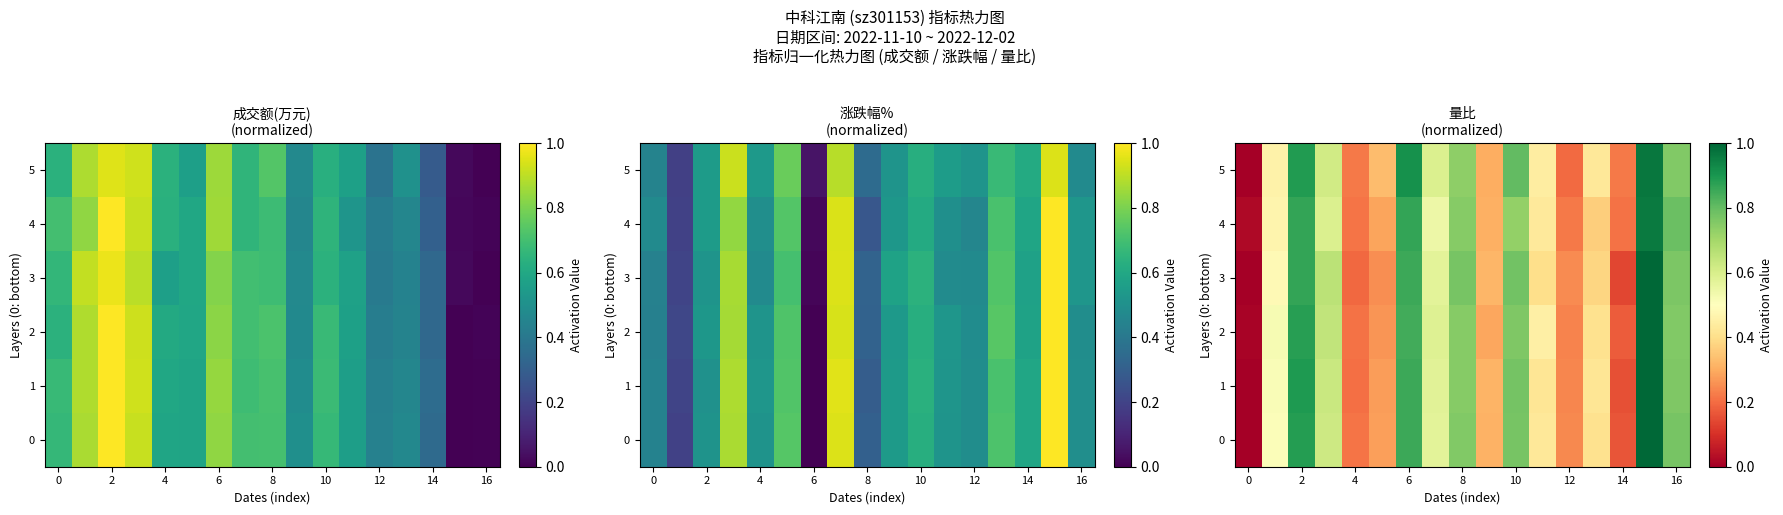

At how many categories does at least one series exceed 0?

17